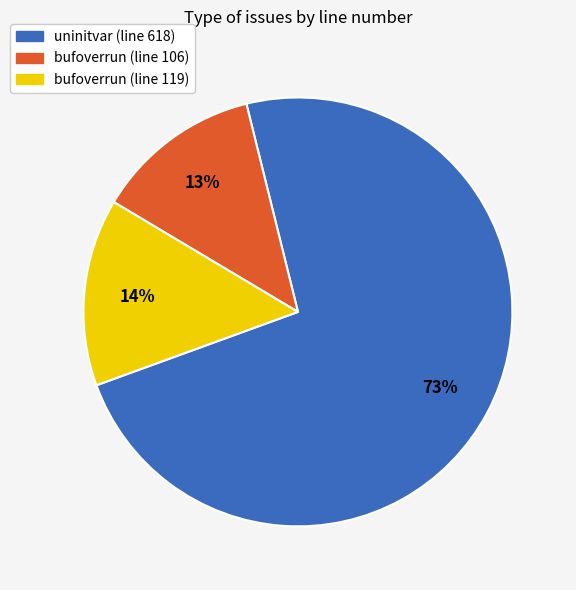

How many slices are in this pie chart?

3